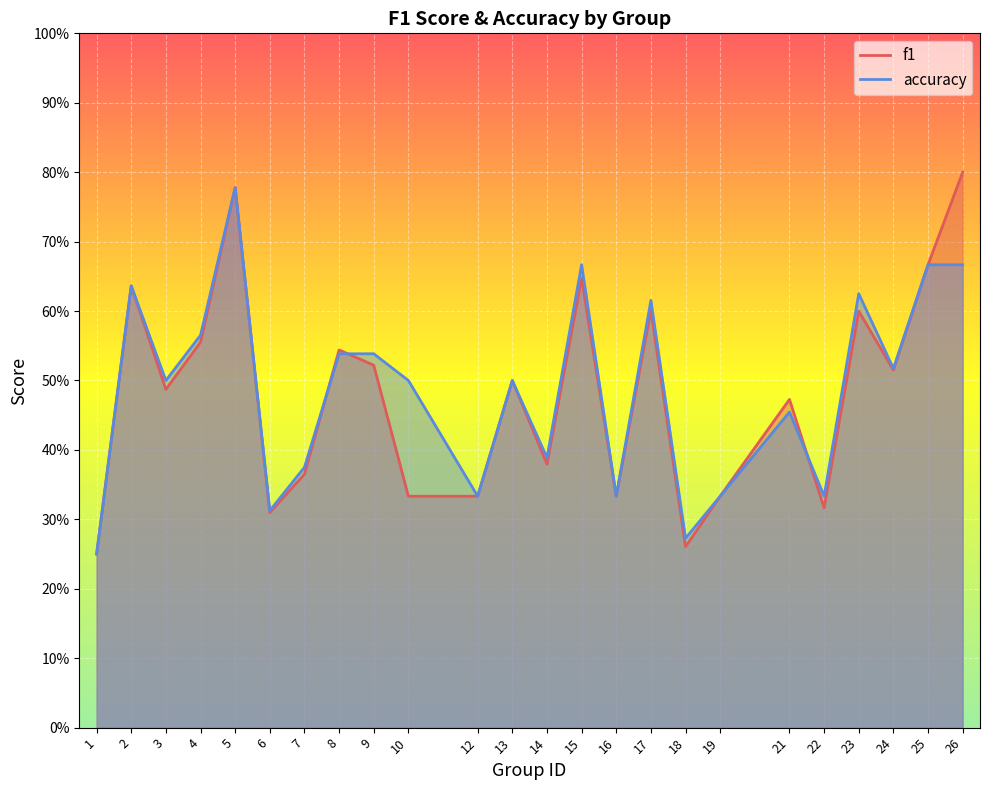

Reading right to left, list all the values displayed in this chart.

f1: 0.8	0.7	0.5	0.6	0.3	0.5	0.3	0.3	0.6	0.3	0.6	0.4	0.5	0.3	0.3	0.5	0.5	0.4	0.3	0.8	0.6	0.5	0.6	0.2
accuracy: 0.7	0.7	0.5	0.6	0.3	0.5	0.3	0.3	0.6	0.3	0.7	0.4	0.5	0.3	0.5	0.5	0.5	0.4	0.3	0.8	0.6	0.5	0.6	0.2